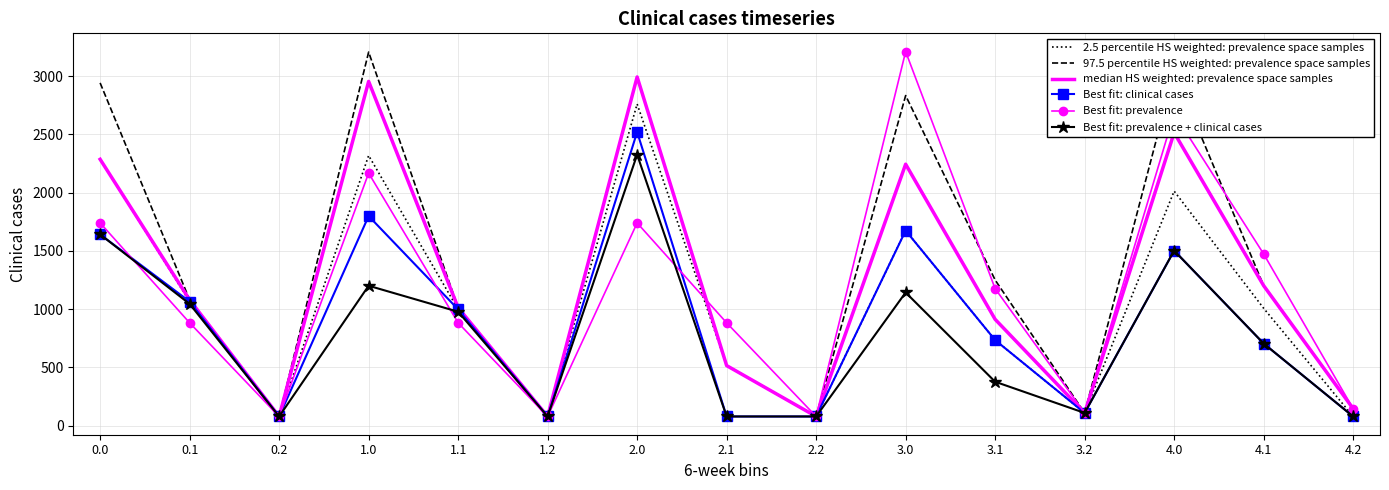

The value of 97.5 percentile HS weighted: prevalence space samples at 0.1 is 296.4. True or false?

False